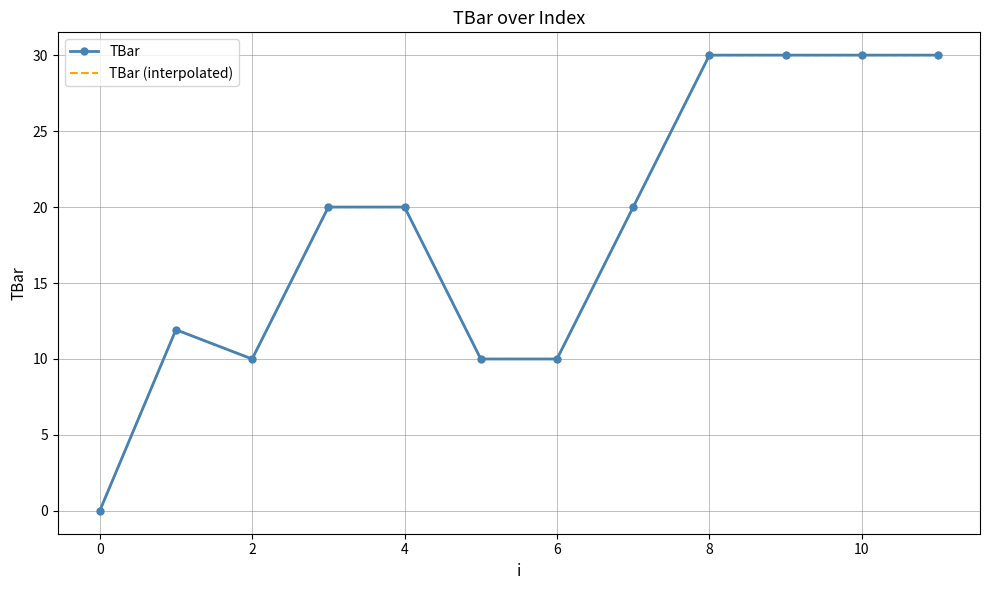

Which label corresponds to the largest value in the chart?

8